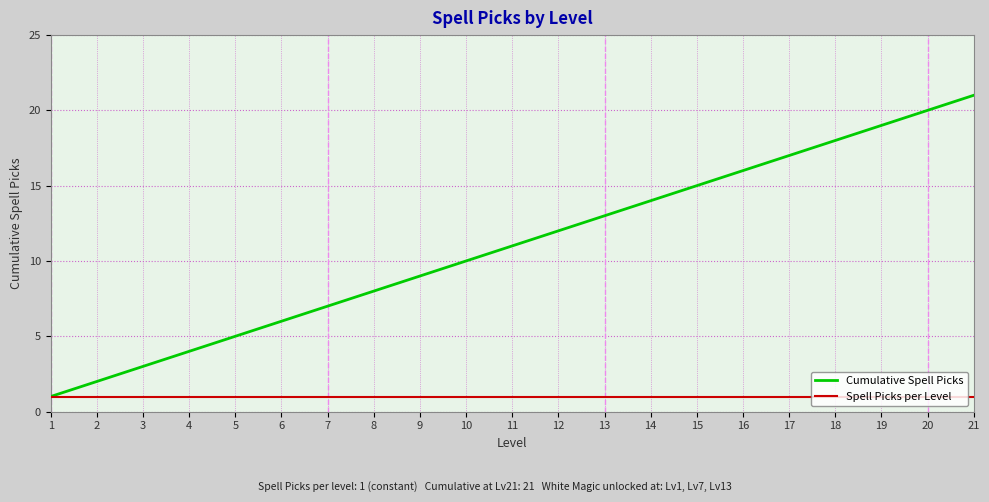

What is the difference between the second highest and second lowest values in the Cumulative Spell Picks series?

18